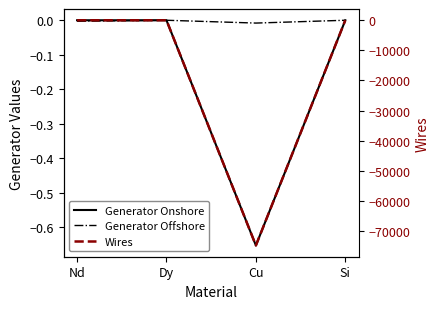

Which series has the largest total across all categories?

Generator Offshore